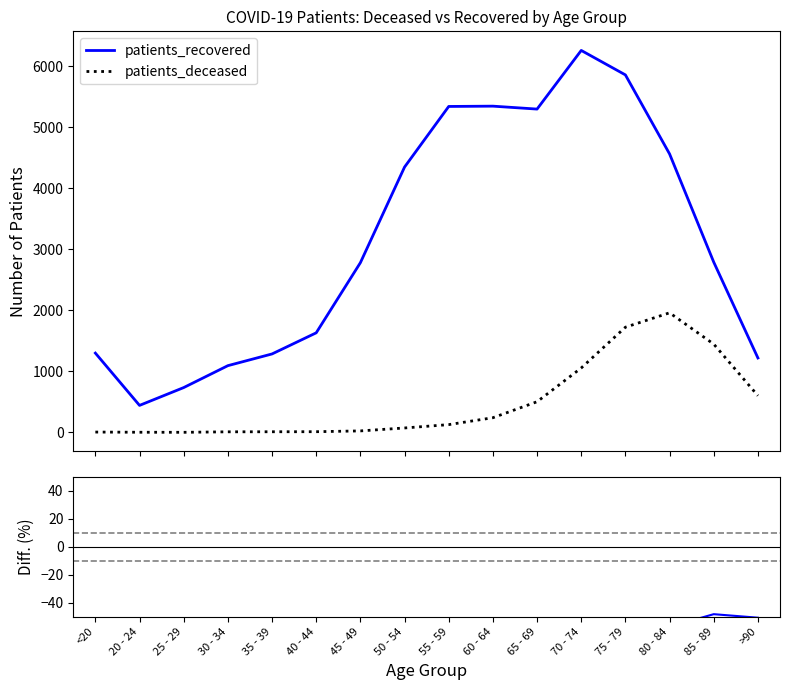

Reading left to right, list all the values displayed in this chart.

patients_recovered: 1300.0	443.0	735.0	1094.0	1286.0	1632.0	2781.0	4348.0	5341.0	5346.0	5298.0	6259.0	5858.0	4563.0	2790.0	1220.0
patients_deceased: 6.0	3.0	2.0	10.0	11.0	12.0	25.0	73.0	128.0	241.0	503.0	1056.0	1724.0	1960.0	1447.0	602.0
Diff (%): -99.5	-99.3	-99.7	-99.1	-99.1	-99.3	-99.1	-98.3	-97.6	-95.5	-90.5	-83.1	-70.6	-57.0	-48.1	-50.7